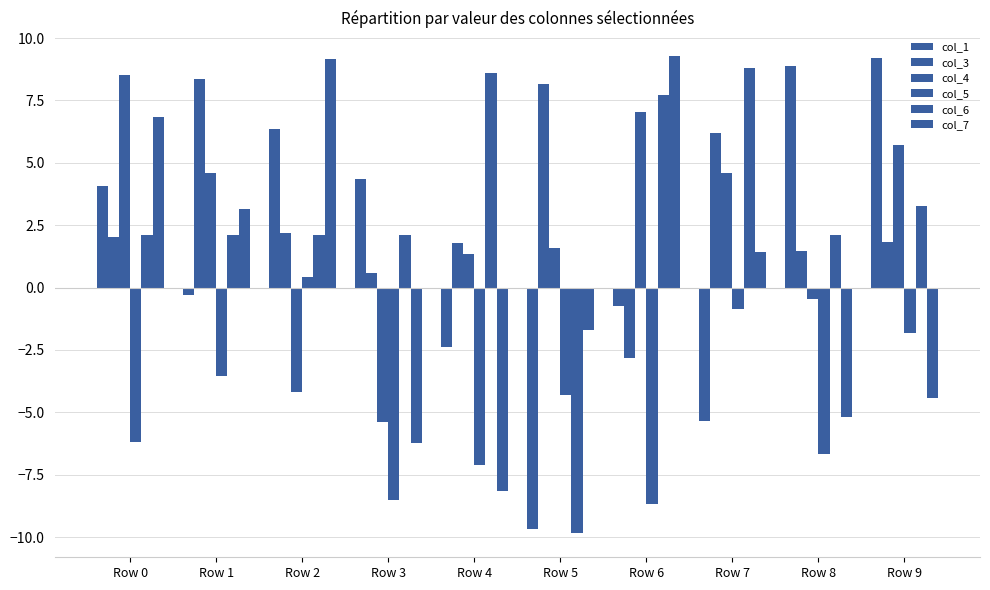

Which series has the widest spread of values?

col_1